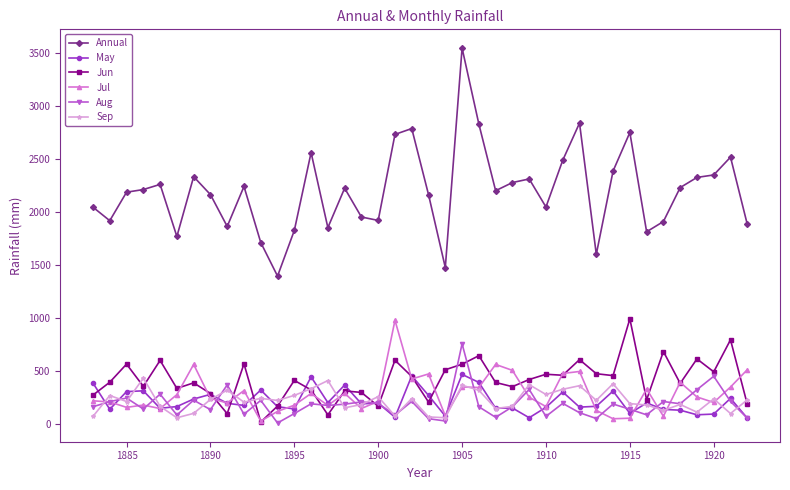

What is the value of the May point at the 1st from the left?

387.8